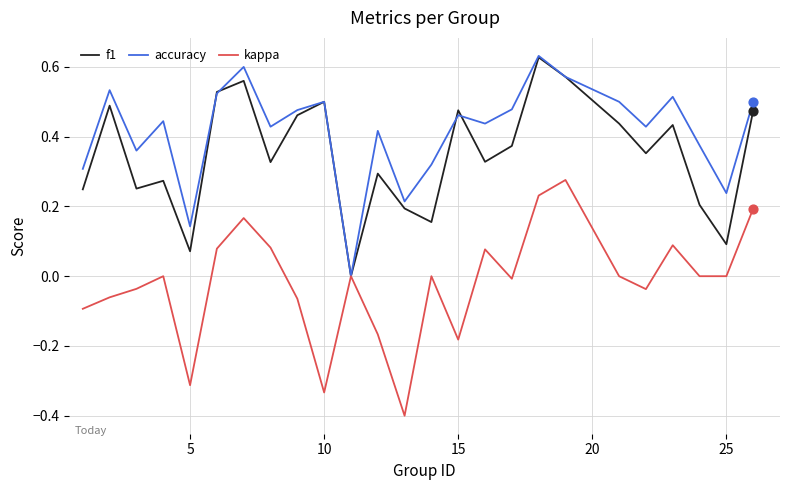

What are all the series names shown in the legend?

f1, accuracy, kappa